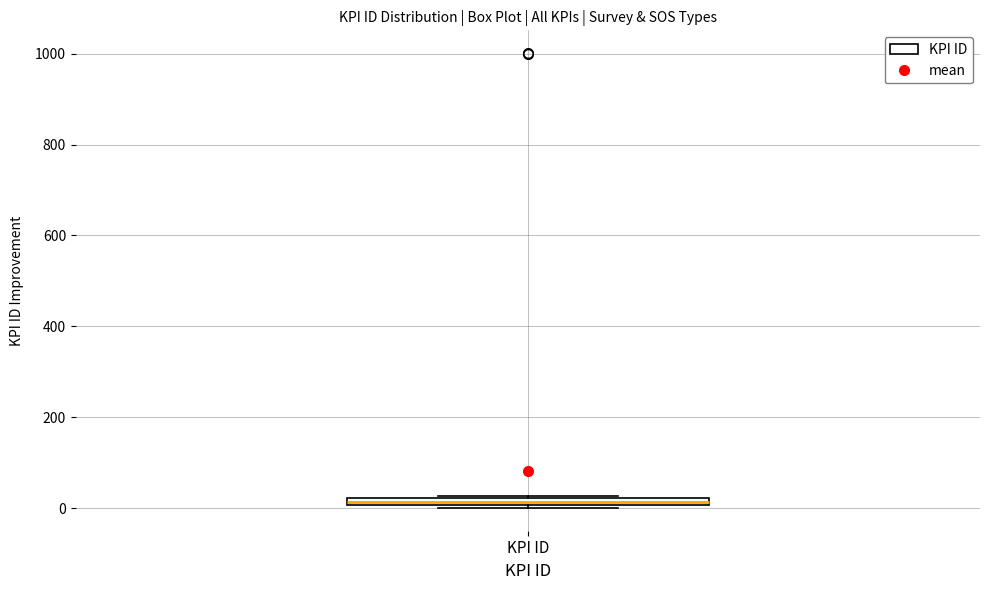

Where is the upper edge of the box for KPI ID on the y-axis? The values are not printed on the chart, so give them approximately, as read against the axis.

20